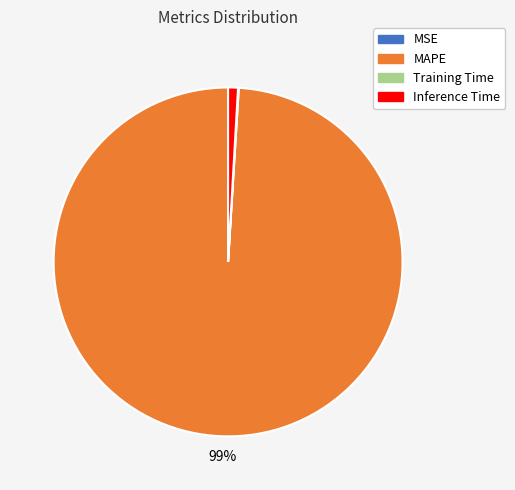

To the nearest percent, what is the average slice percentage?

25%